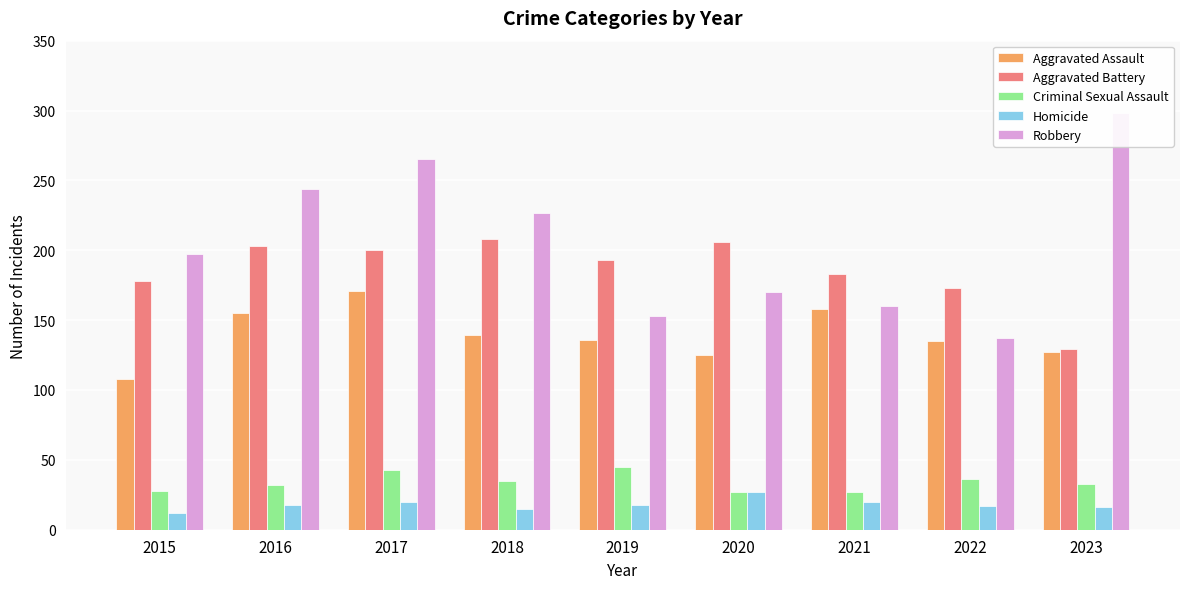

Reading right to left, transcribe all the data shown in this chart.

Aggravated Assault: 127	135	158	125	136	139	171	155	108
Aggravated Battery: 129	173	183	206	193	208	200	203	178
Criminal Sexual Assault: 33	36	27	27	45	35	43	32	28
Homicide: 16	17	20	27	18	15	20	18	12
Robbery: 298	137	160	170	153	227	265	244	197